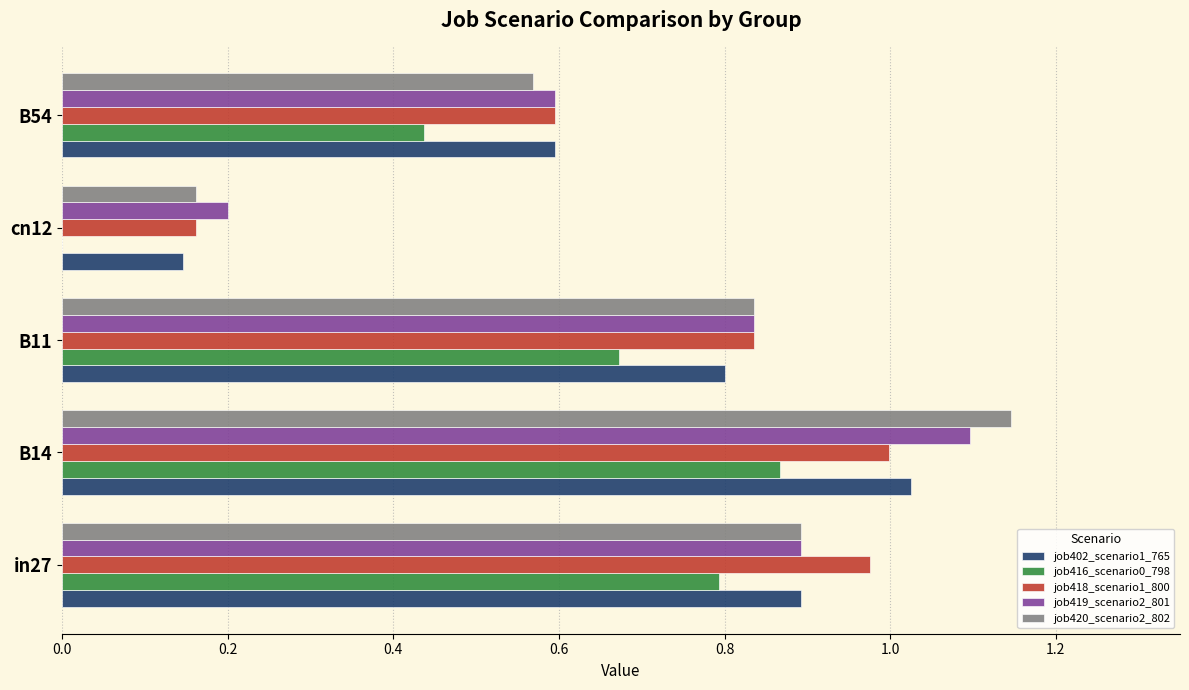

Is it true that job420_scenario2_802 equals 0.8 at B54?

False